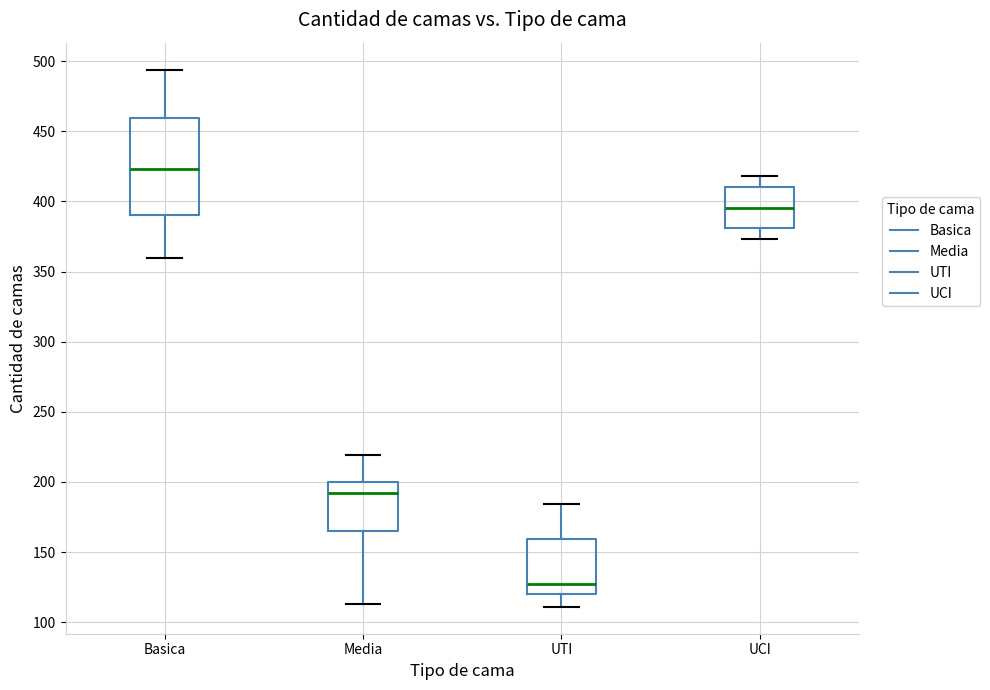

Reading left to right, read every box against the y-axis: the position of its median line, the range the box covers, and the ends of its whiskers. The values are not printed on the chart, so give them approximately, as read against the axis.

Basica: median 425, box 390 to 460, whiskers 360 to 495
Media: median 195, box 165 to 200, whiskers 115 to 220
UTI: median 125, box 120 to 160, whiskers 110 to 185
UCI: median 395, box 380 to 410, whiskers 375 to 420